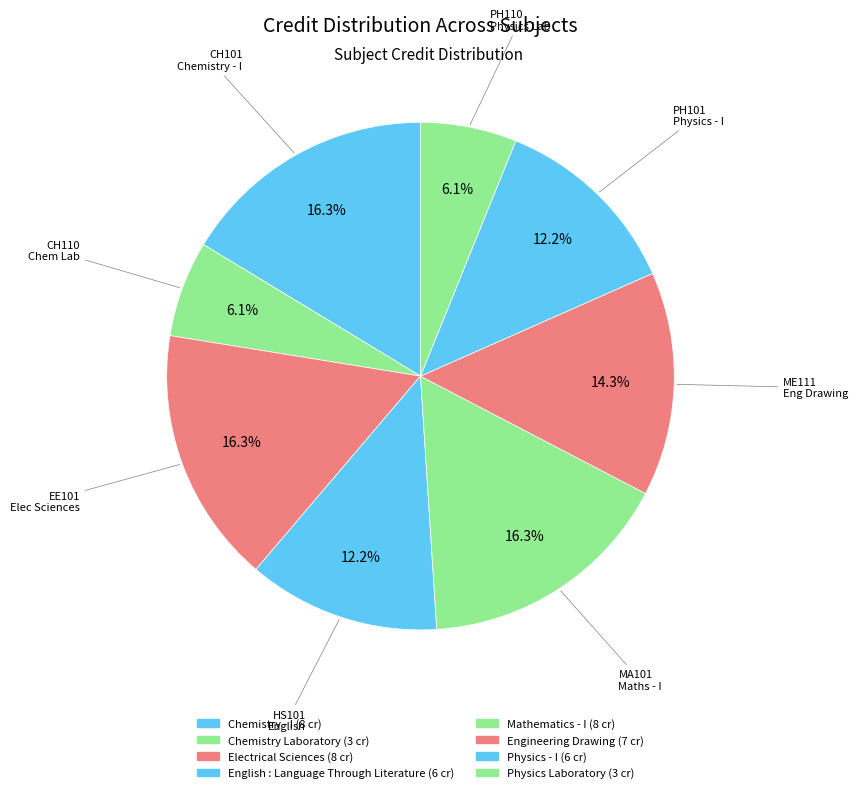

Is it true that Chemistry - I is 16% of the pie?

True